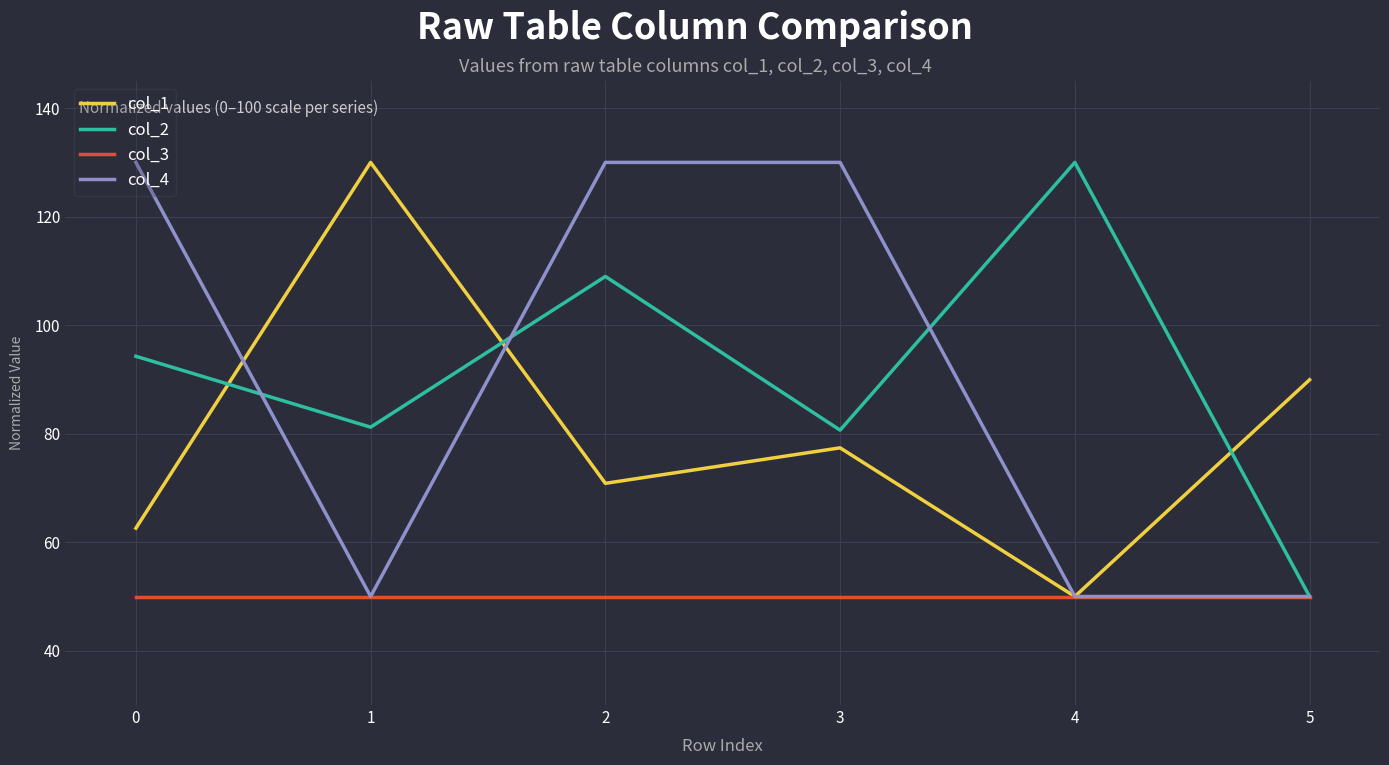

True or false: col_1 has more than 1 interior local peaks.

True